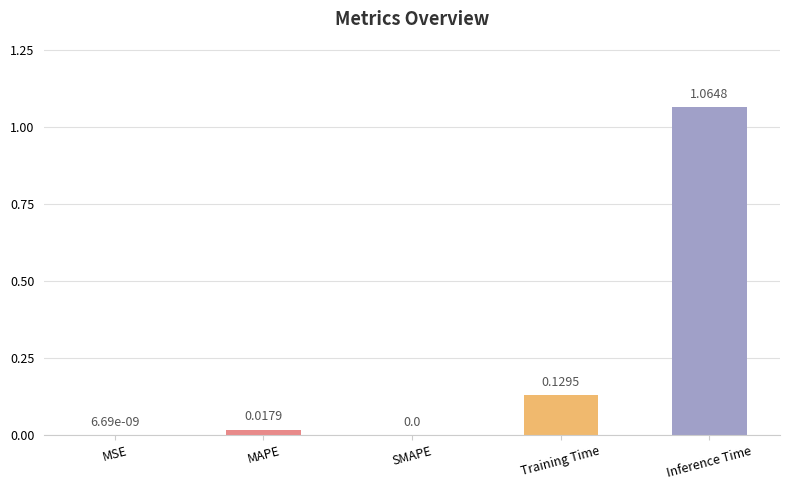

Which category has the highest value across all series?

Inference Time